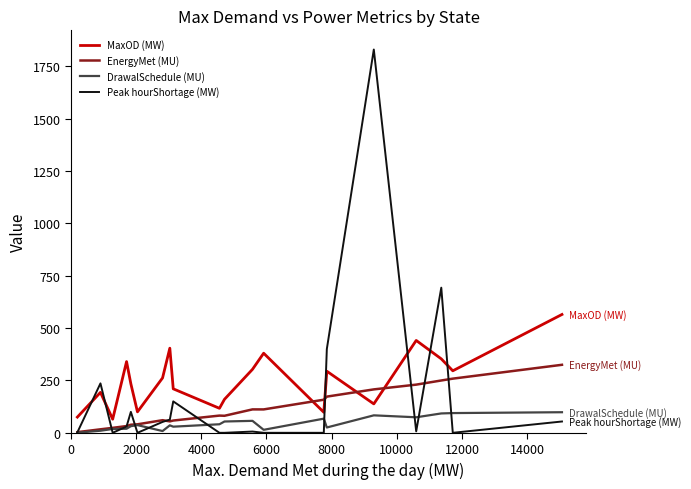

Rank the series by their average value, from highest to lowest.

MaxOD (MW), Peak hourShortage (MW), EnergyMet (MU), DrawalSchedule (MU)